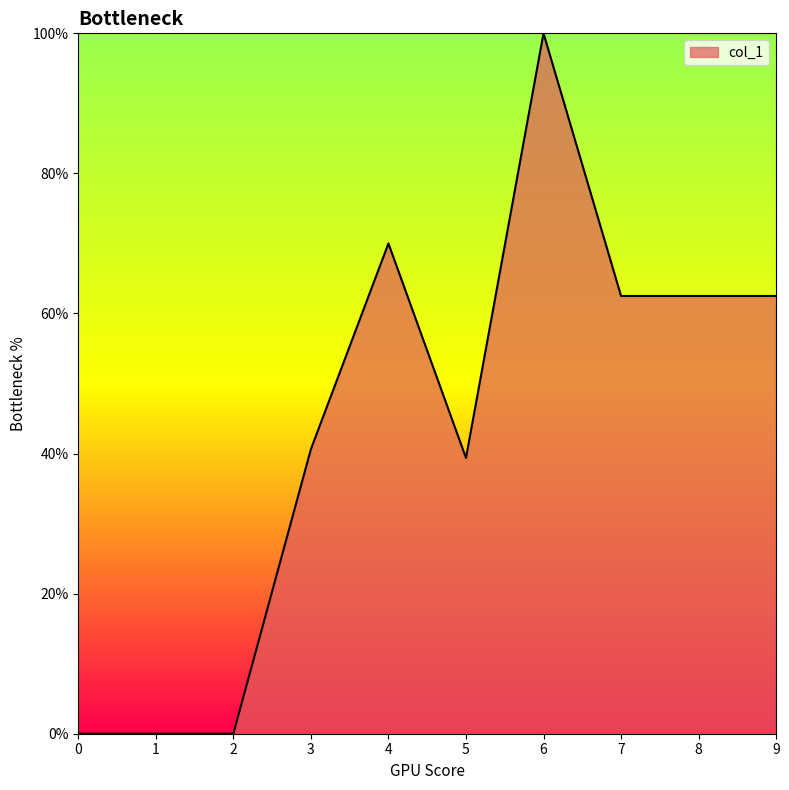

Reading left to right, extract all data points from this chart.

0=0.0	1=0.0	2=0.0	3=40.6	4=70.0	5=39.4	6=100.0	7=62.5	8=62.5	9=62.5